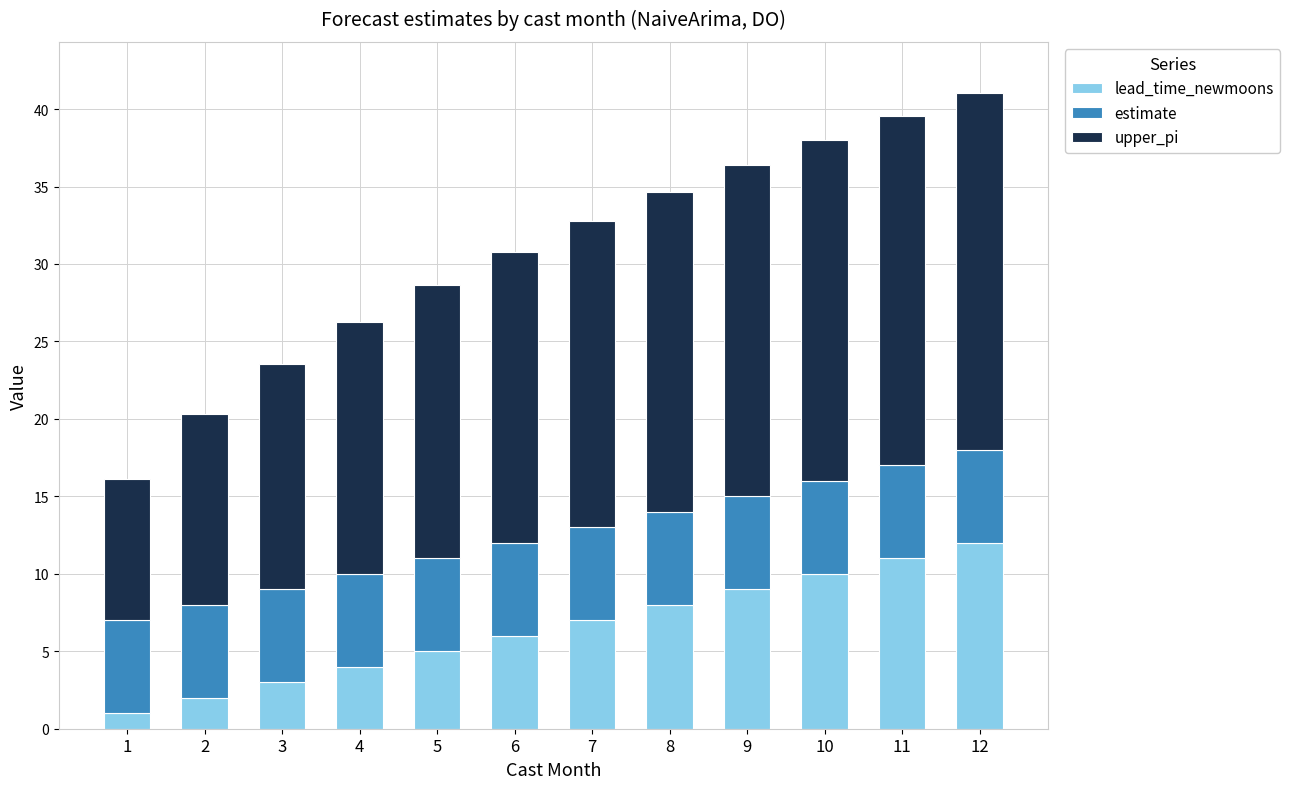

What is the difference between the lead_time_newmoons values at 4 and 12?

8.0